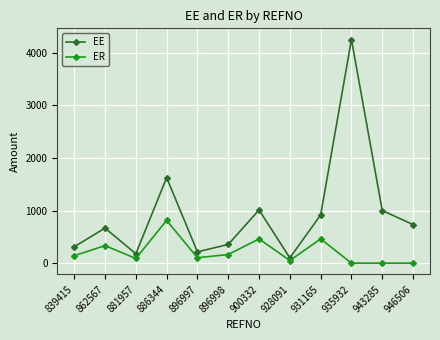

True or false: ER and EE intersect in this chart.

False